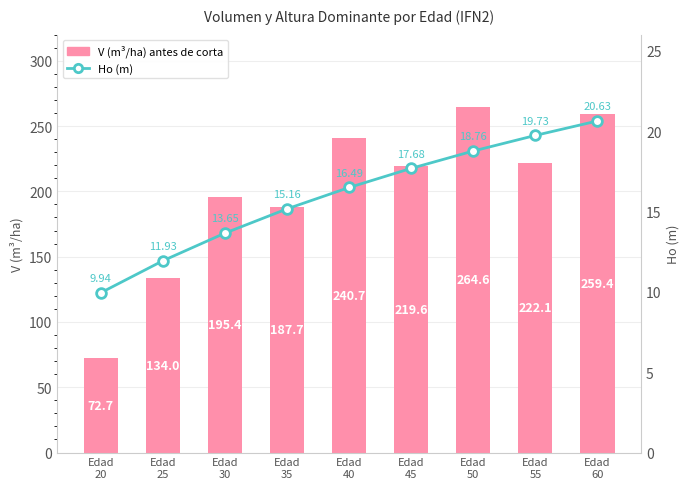

What are all the series names shown in the legend?

V (m3/ha) antes de corta, Ho (m)